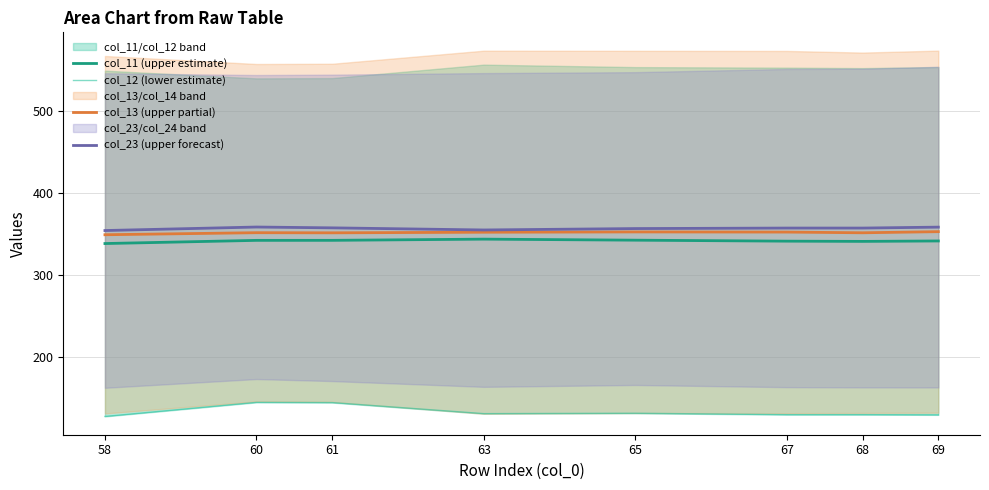

True or false: col_13 (upper partial) and col_11 (upper estimate) intersect in this chart.

False